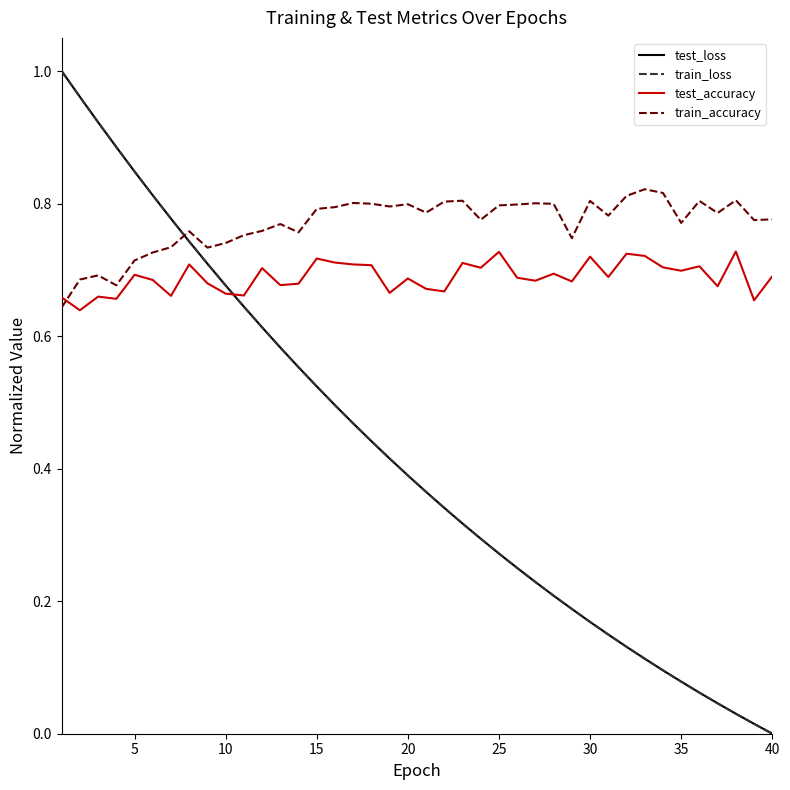

Which series has the widest spread of values?

train_loss